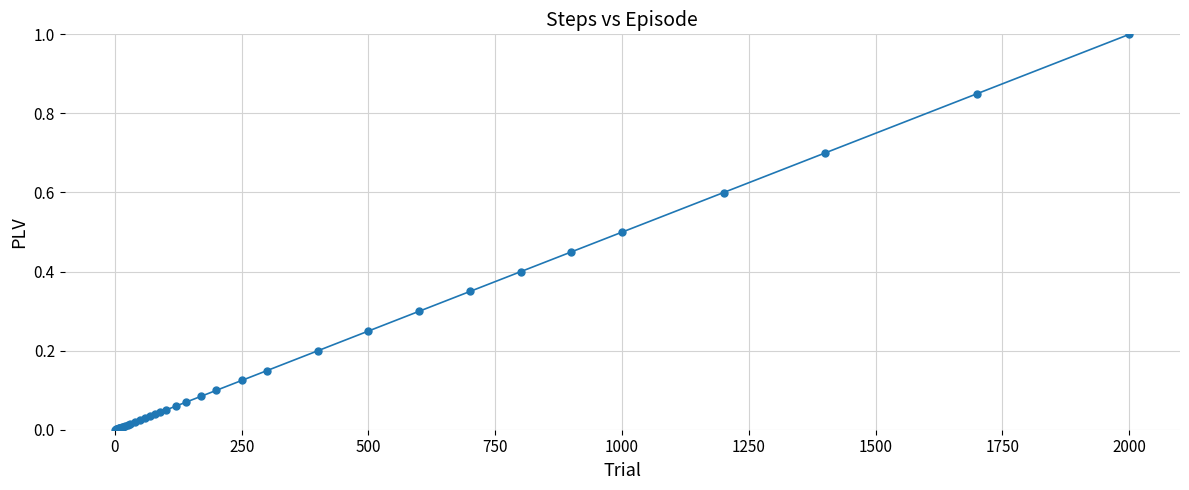

What is the maximum value shown in the chart?

1.0